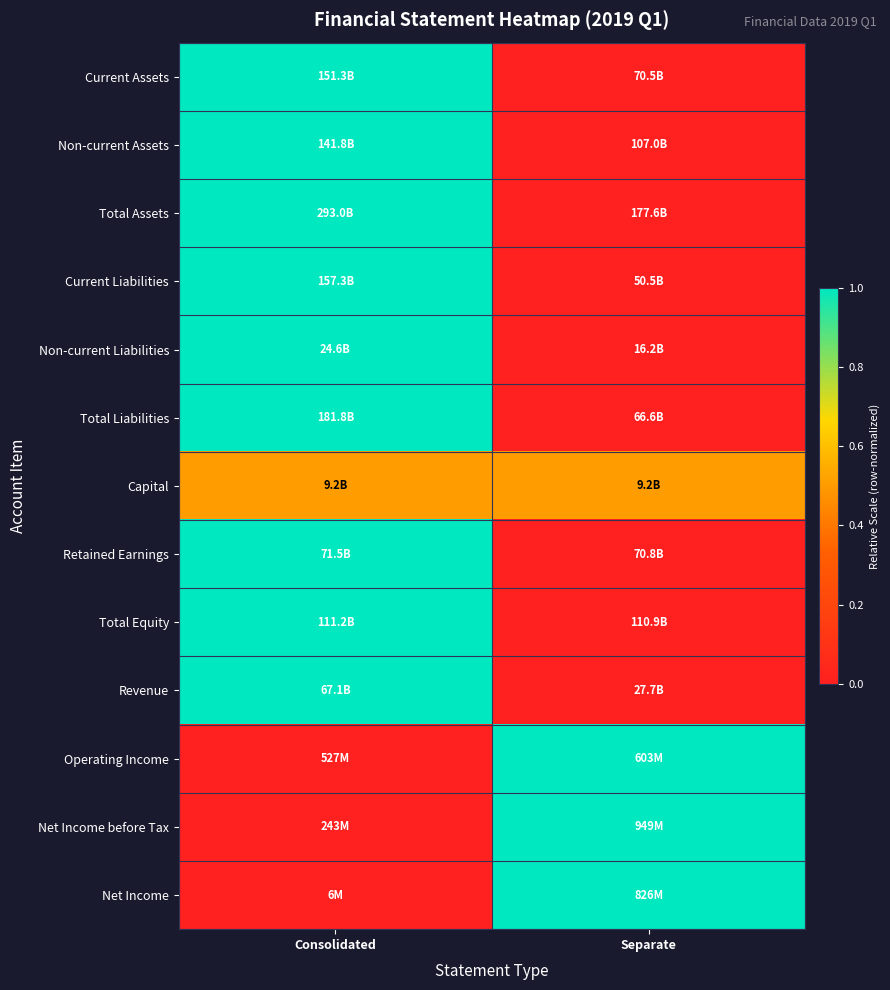

Reading left to right, extract all data points from this chart.

Current Assets: Consolidated=1.0	Separate=0.0
Non-current Assets: Consolidated=1.0	Separate=0.0
Total Assets: Consolidated=1.0	Separate=0.0
Current Liabilities: Consolidated=1.0	Separate=0.0
Non-current Liabilities: Consolidated=1.0	Separate=0.0
Total Liabilities: Consolidated=1.0	Separate=0.0
Capital: Consolidated=0.5	Separate=0.5
Retained Earnings: Consolidated=1.0	Separate=0.0
Total Equity: Consolidated=1.0	Separate=0.0
Revenue: Consolidated=1.0	Separate=0.0
Operating Income: Consolidated=0.0	Separate=1.0
Net Income before Tax: Consolidated=0.0	Separate=1.0
Net Income: Consolidated=0.0	Separate=1.0